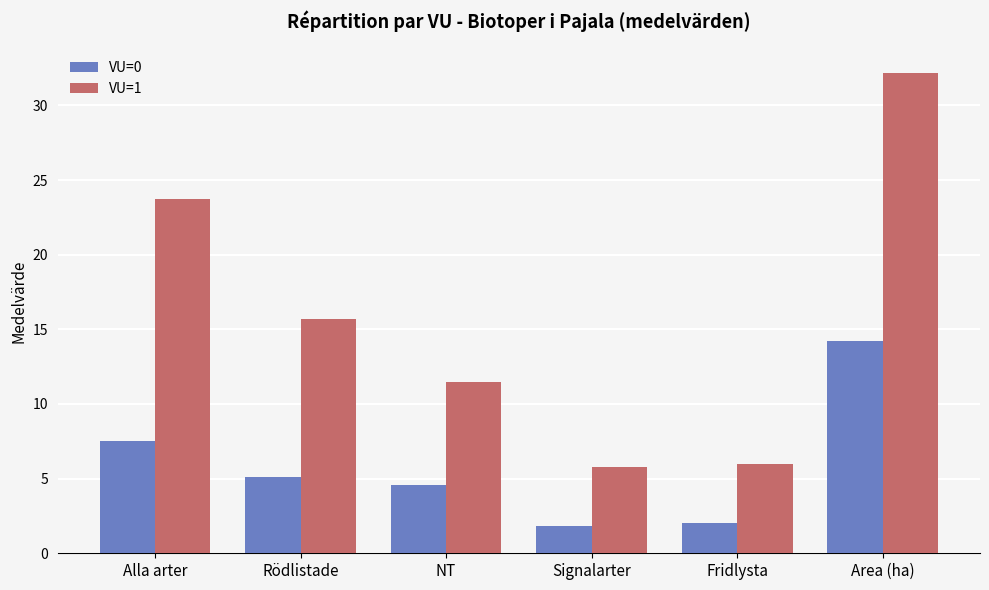

Where does the VU=0 series first go above 5?

Alla arter